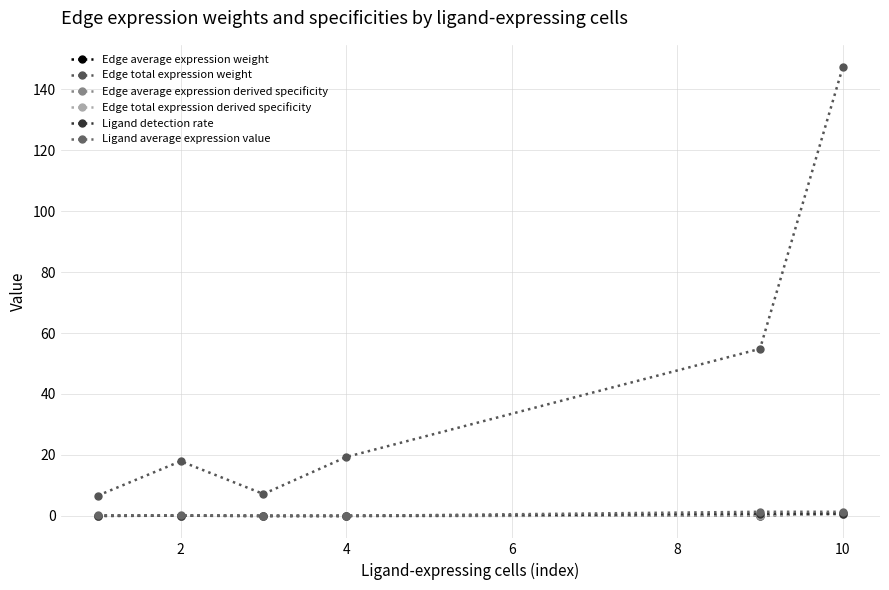

At which category does the chart reach its peak across all series?

10